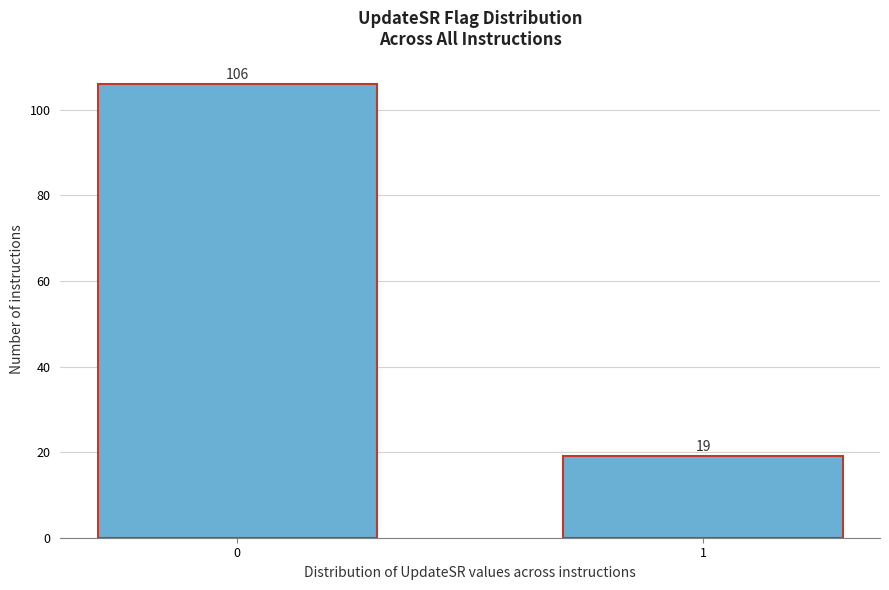

Reading right to left, extract all data points from this chart.

1=19	0=106